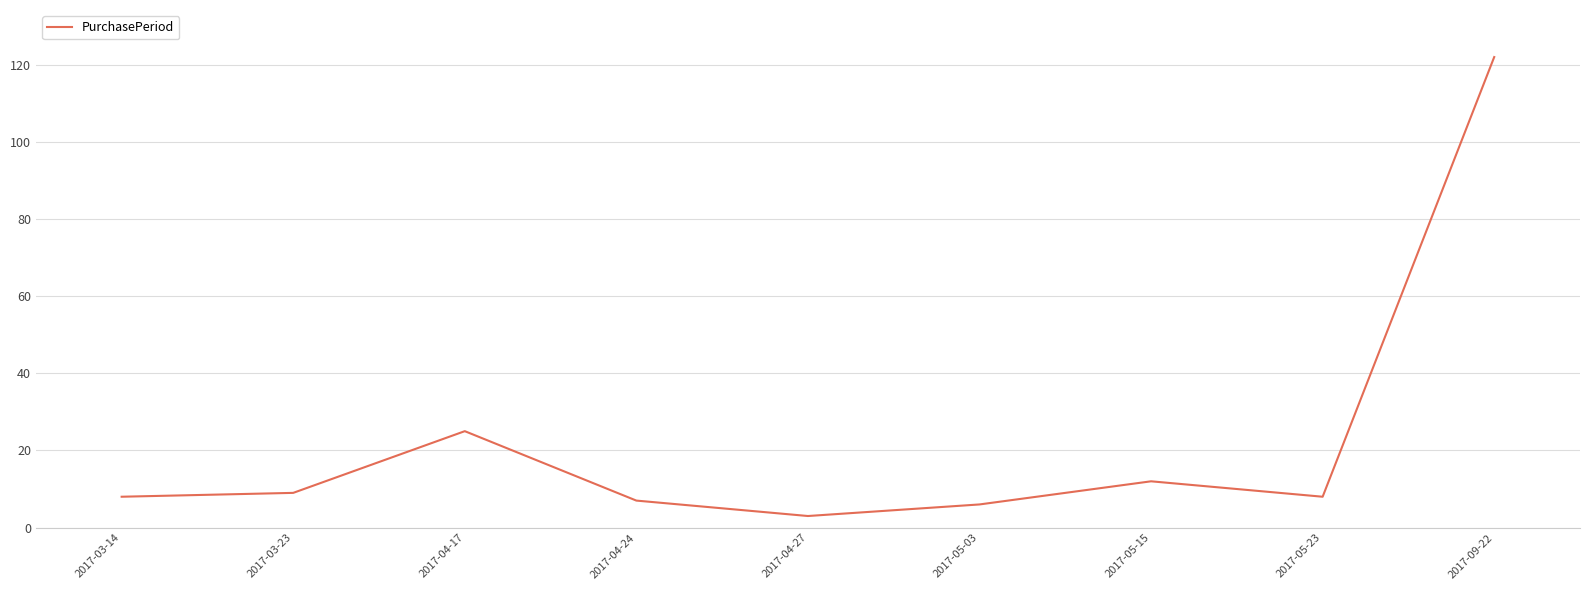

True or false: the data shows 219 at 2017-09-22.

False